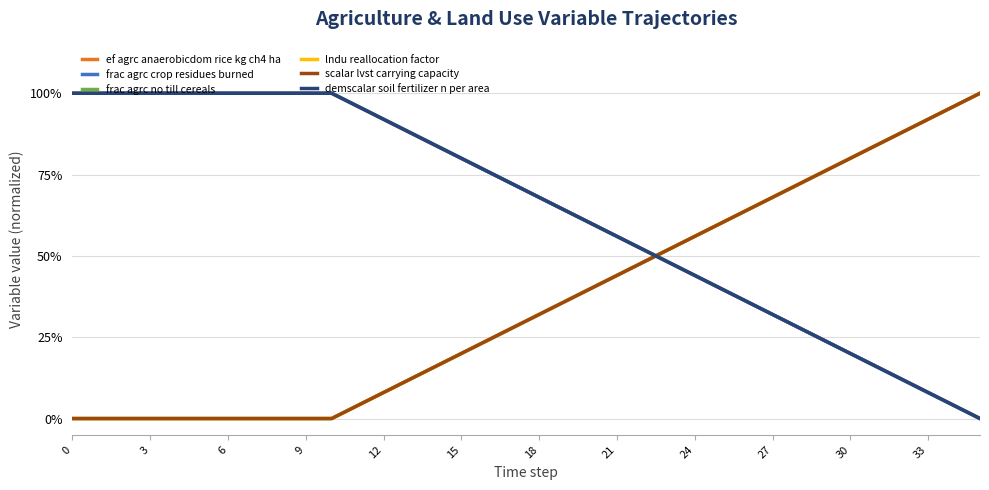

Does the chart have visible grid lines?

Yes